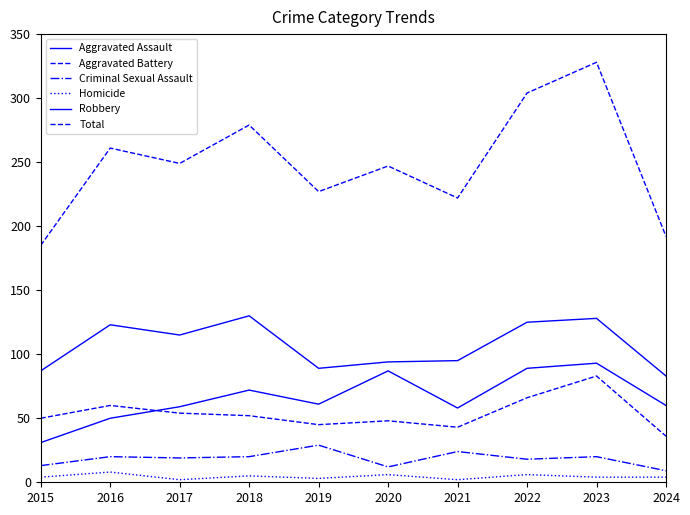

How many lines are shown in the chart?

6